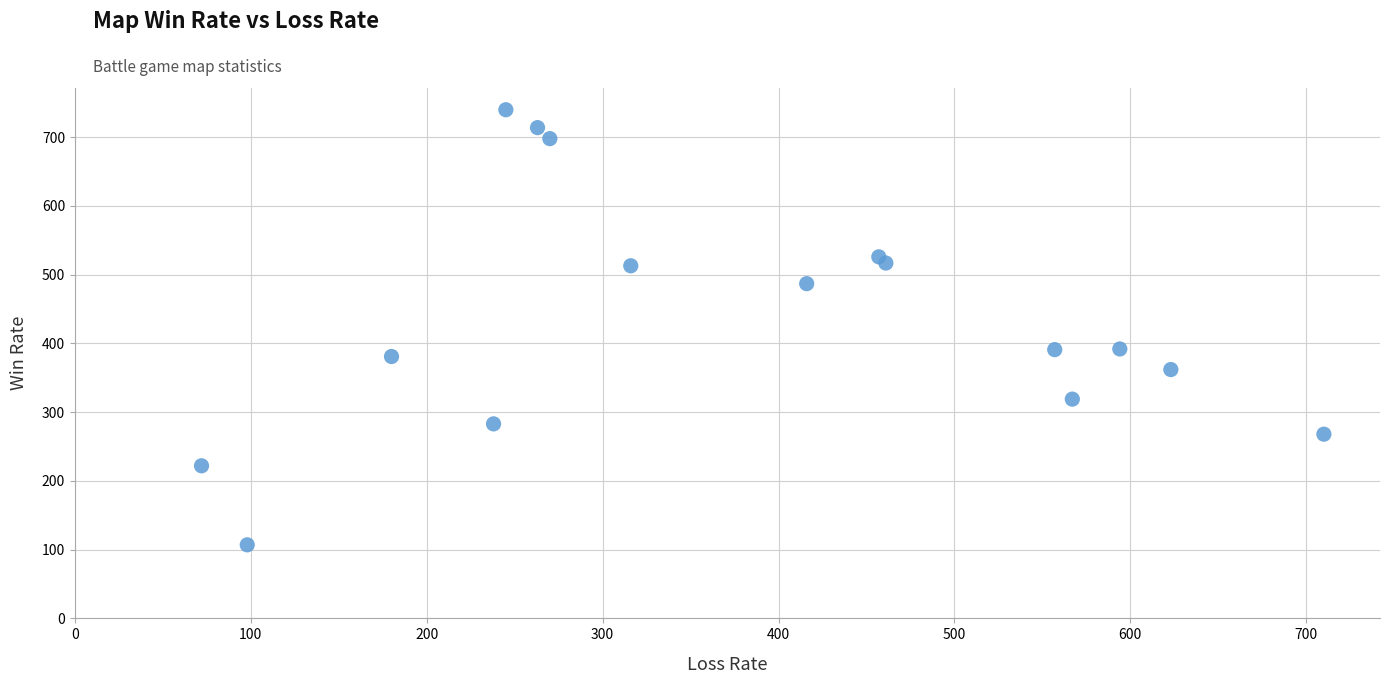

What is the range of X values (max minus min)?

638